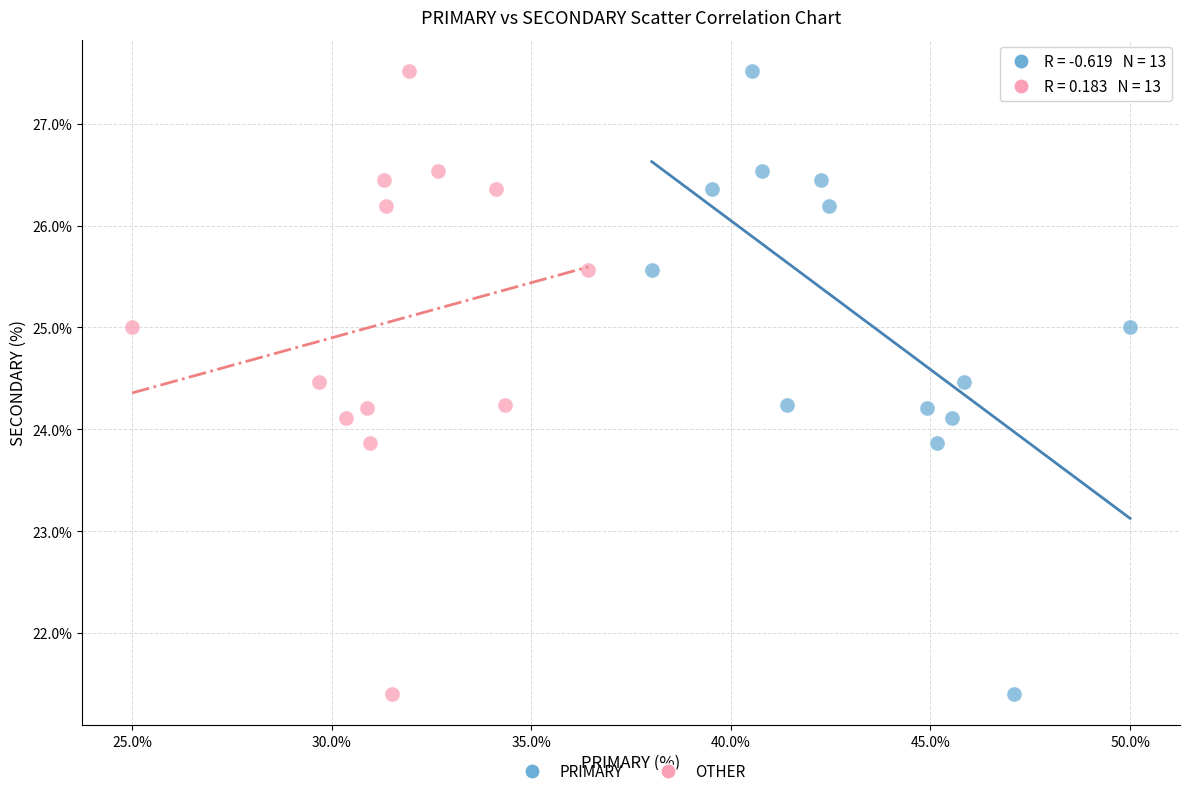

What are all the series names shown in the legend?

PRIMARY, OTHER